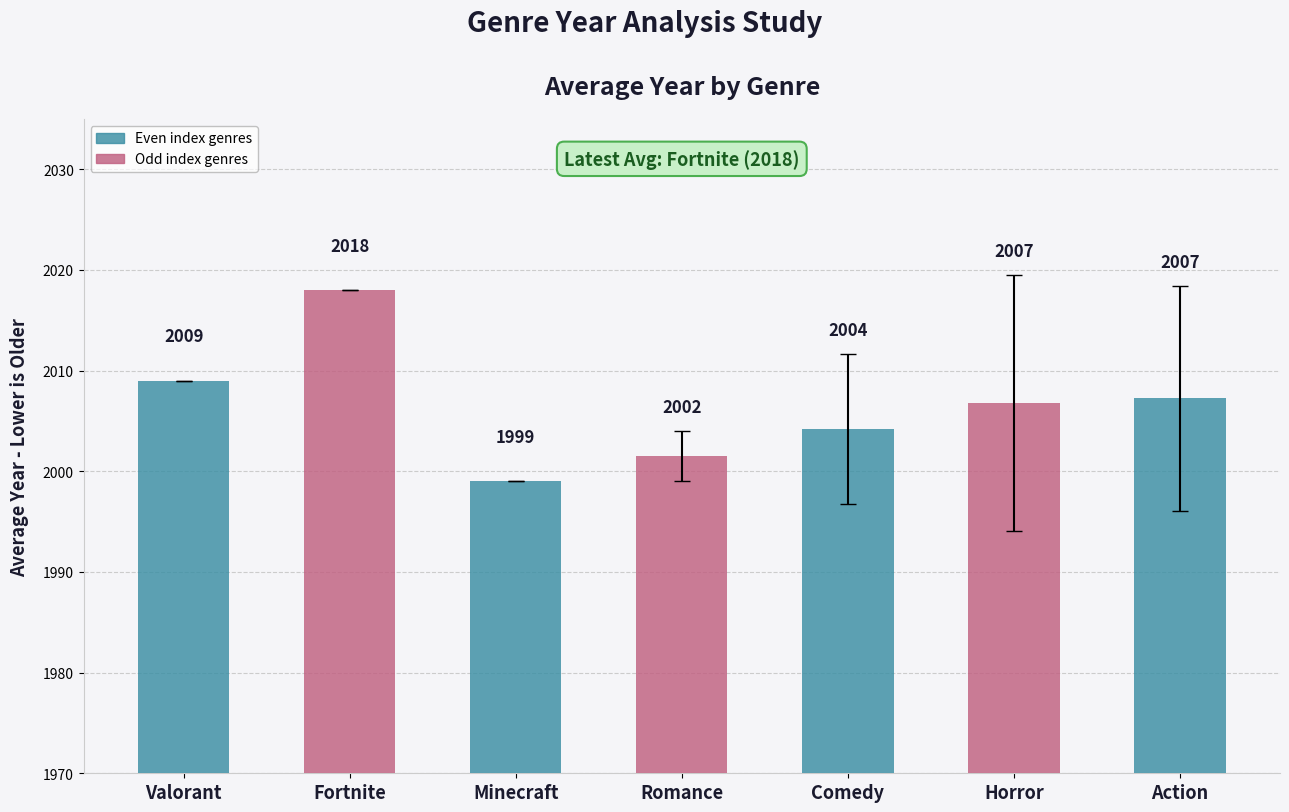

How many distinct data groups are displayed?

1